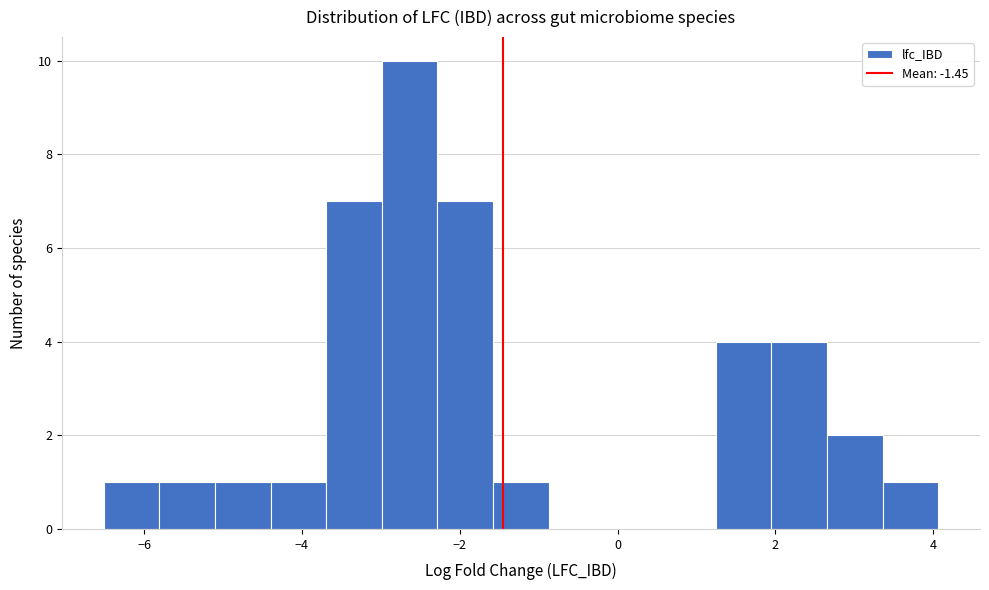

Read against the x-axis, roughly where is the centre of the tallest bar?

-2.6